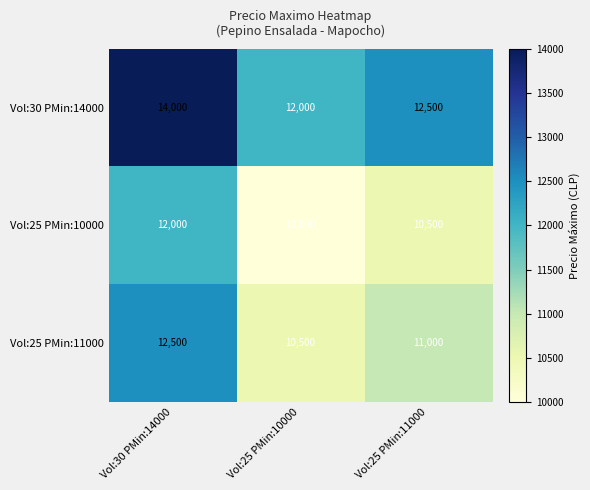

At which category does the chart reach its peak across all series?

Vol:30 PMin:14000